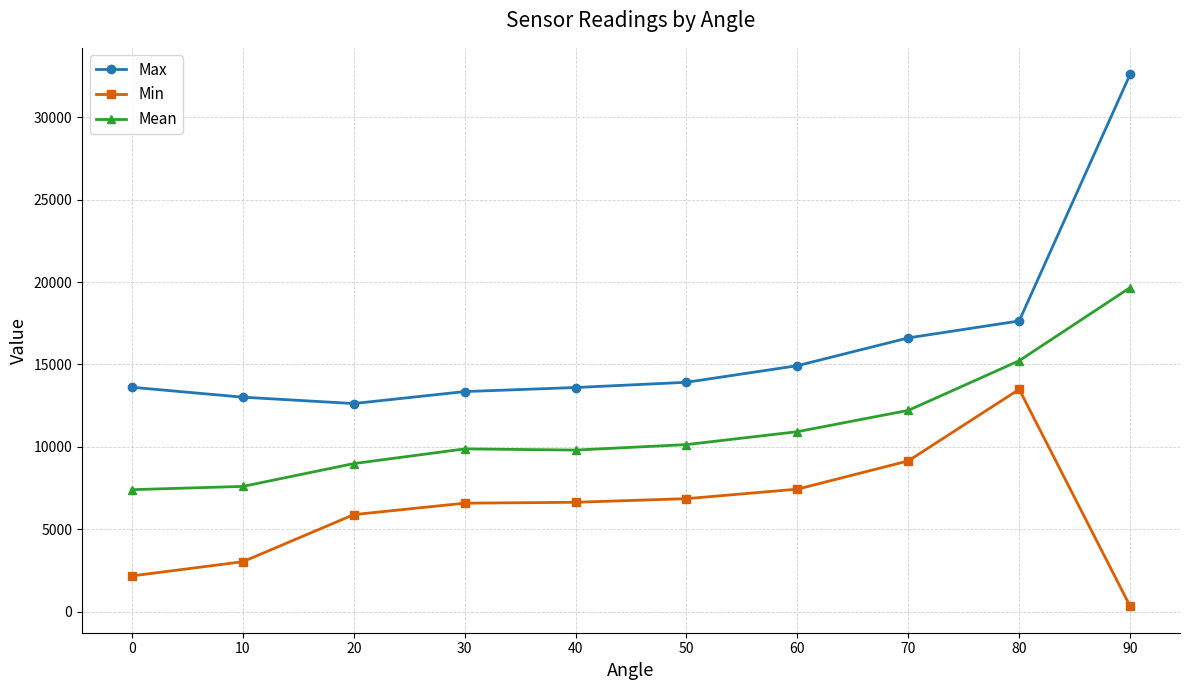

What is the smallest value displayed?

334